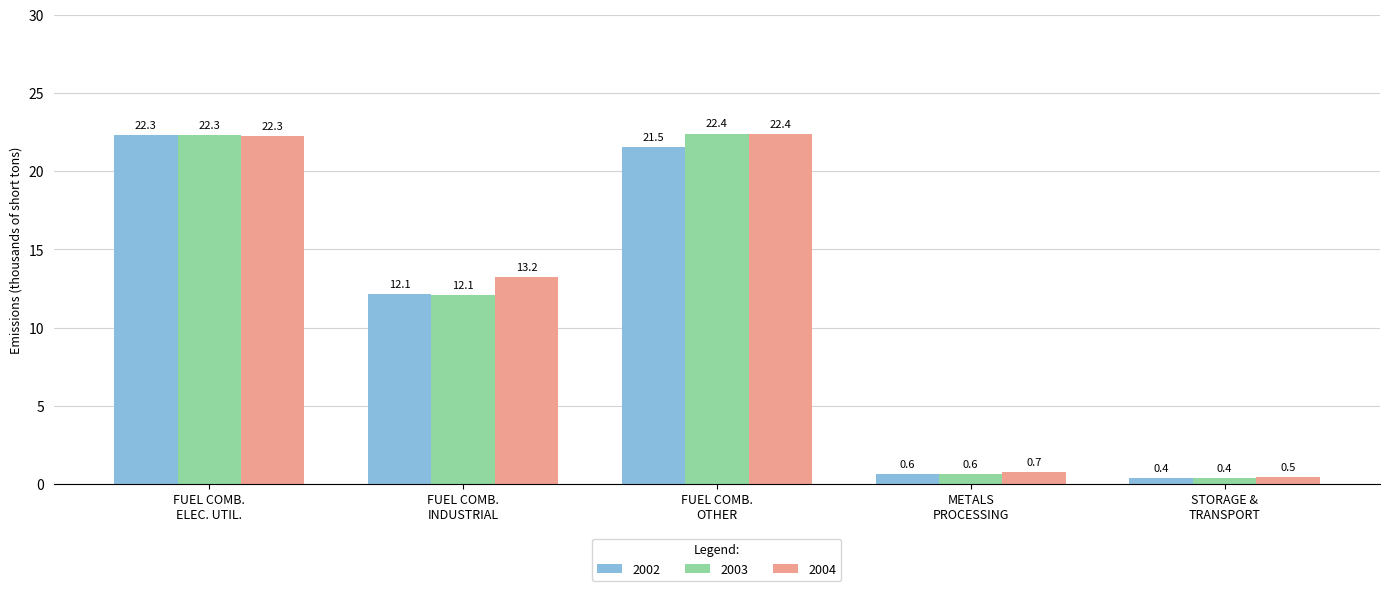

What is the sum of the 2004 values at METALS
PROCESSING and FUEL COMB.
OTHER?

23.2